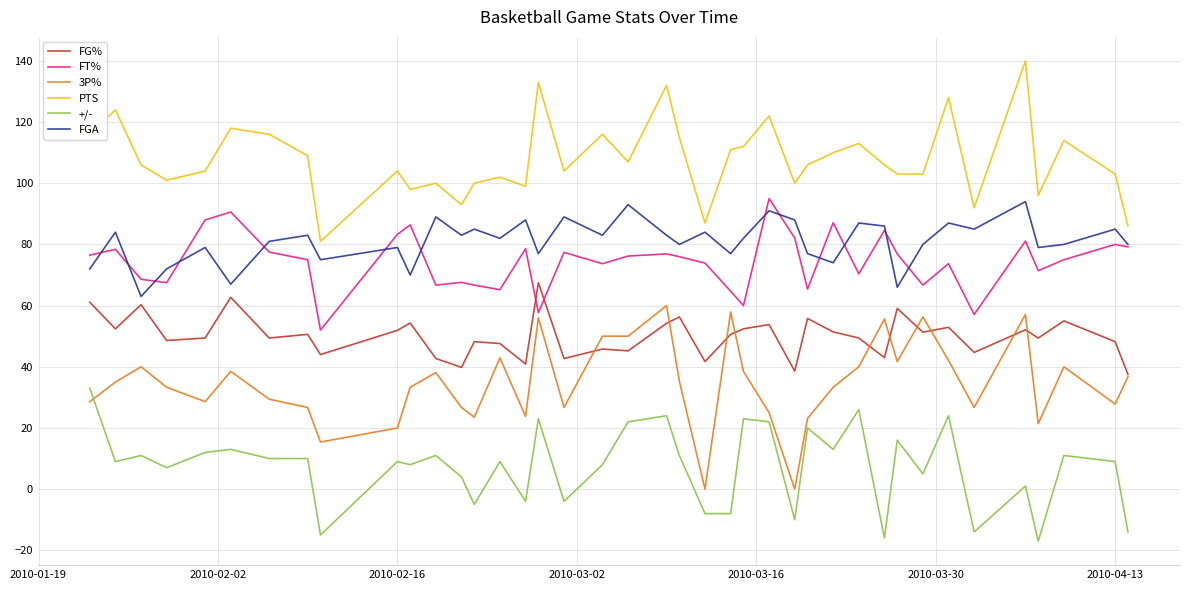

Which series has the largest total across all categories?

PTS